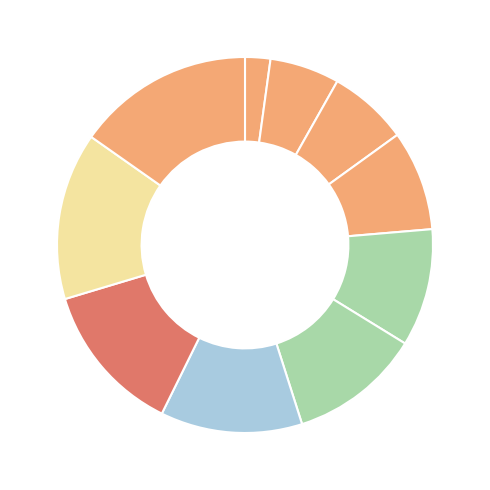

Rank the categories by value from lowest to highest.

1, 2, 3, 4, 5, 6, 7, 8, 9, 10